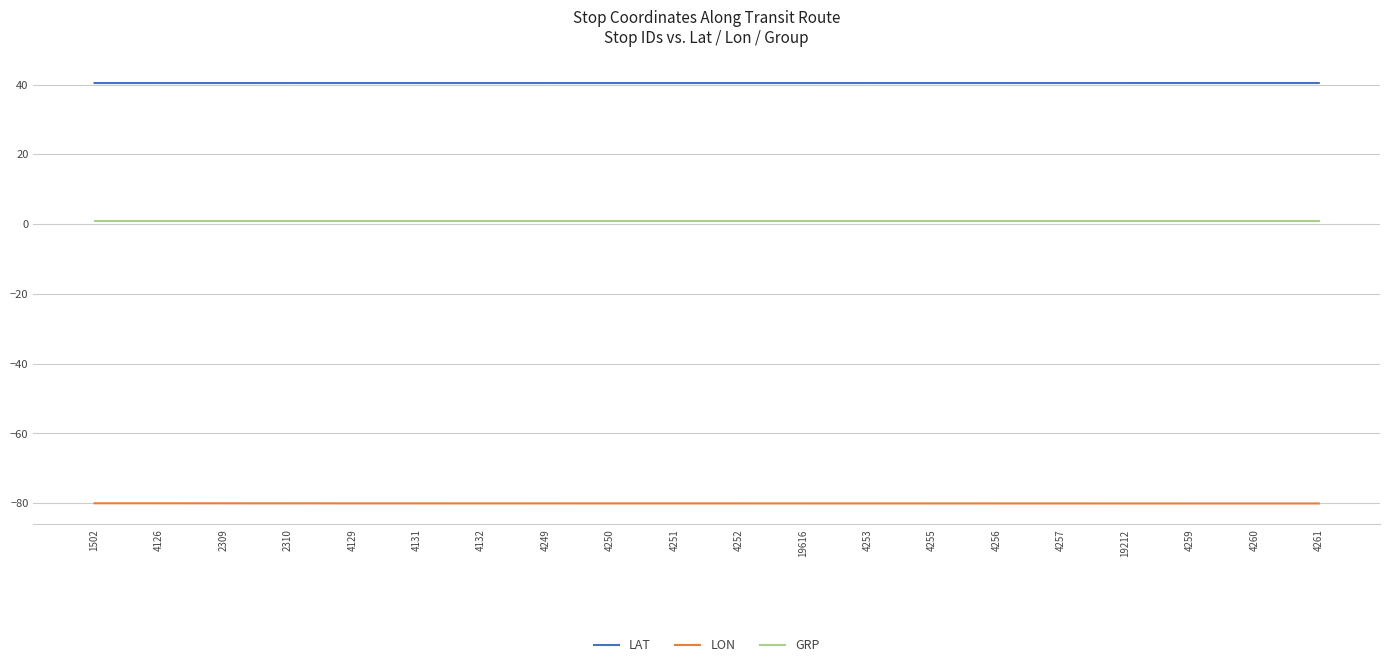

What is the smallest value displayed?

-80.1